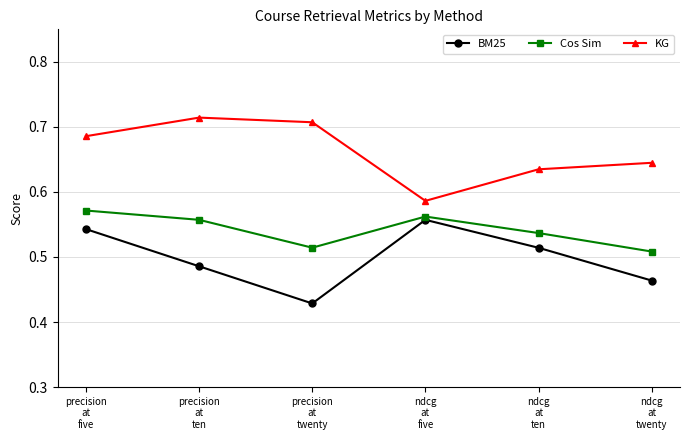

How many KG values are between 0 and 1?

6